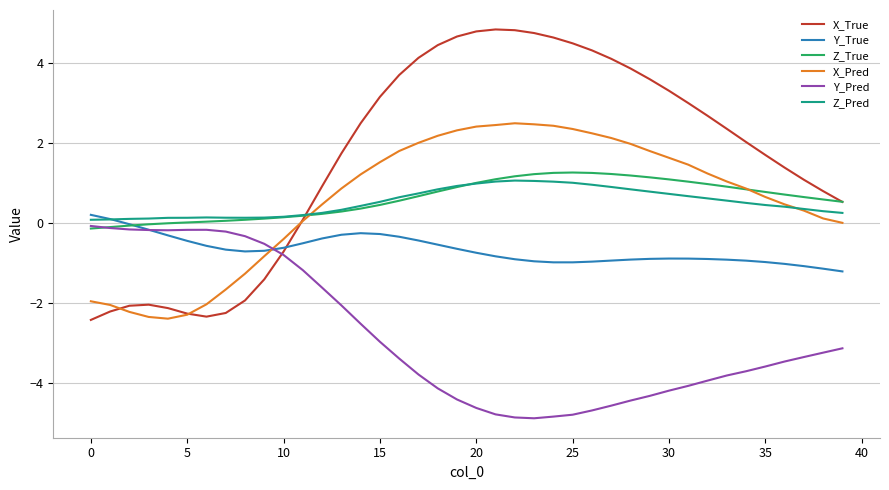

What is the maximum value for Z_Pred?

1.1